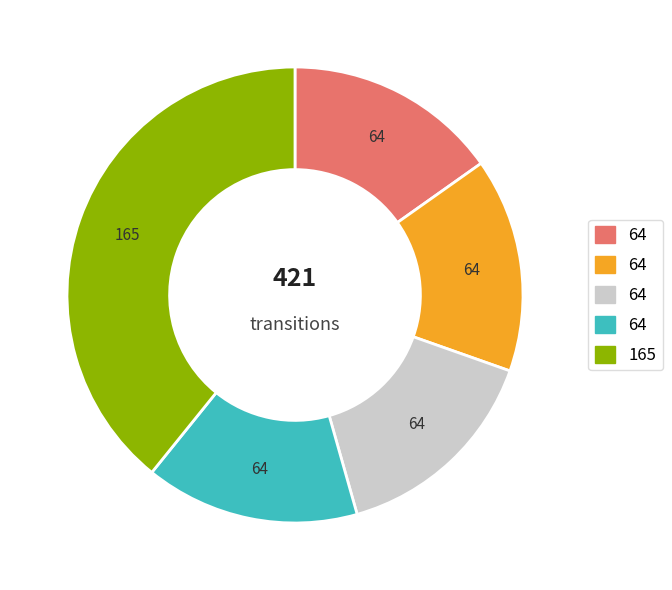

Does any single category account for the majority?

No